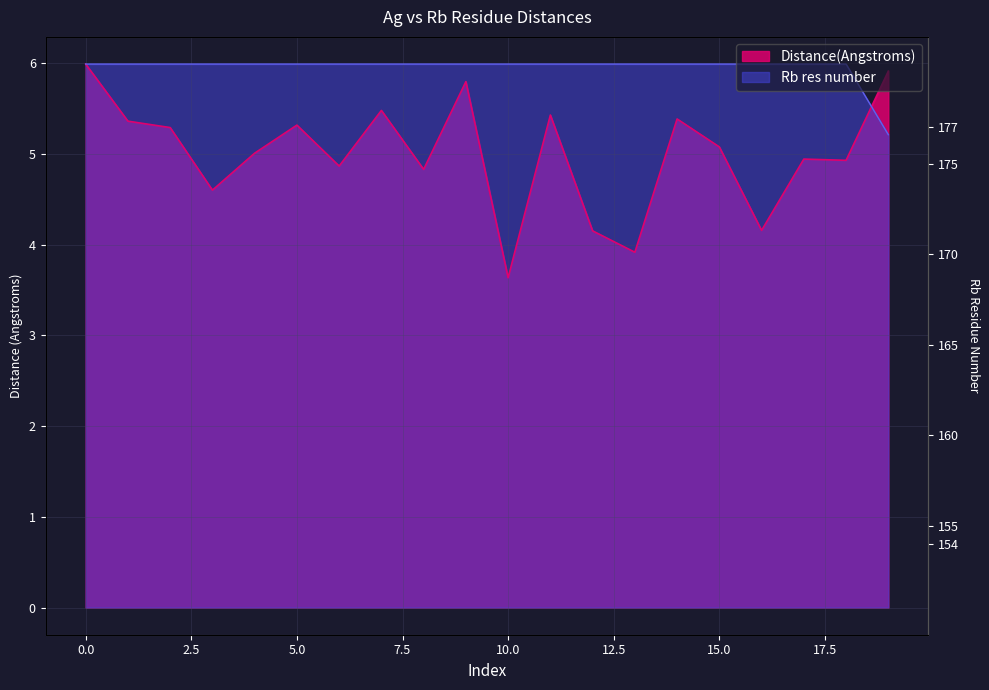

What are all the series names shown in the legend?

Distance(Angstroms), Rb res number